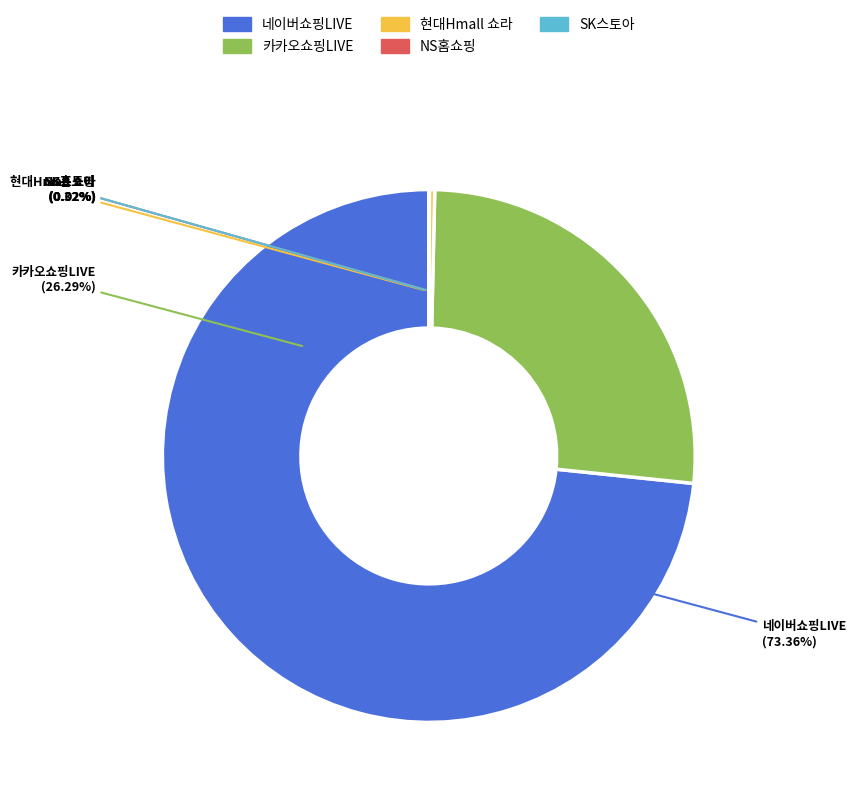

To the nearest percent, what is the average slice percentage?

20%